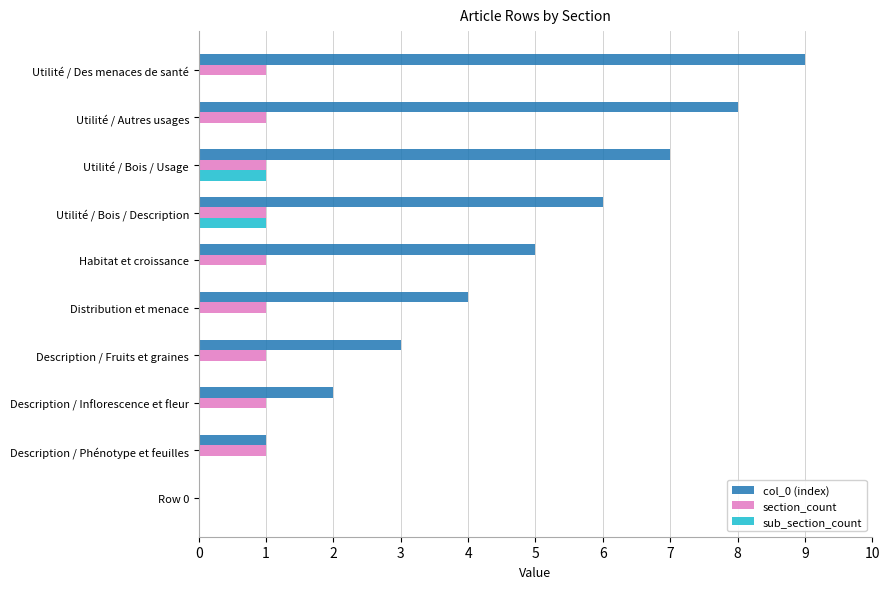

What is the highest value of the section_count series?

1